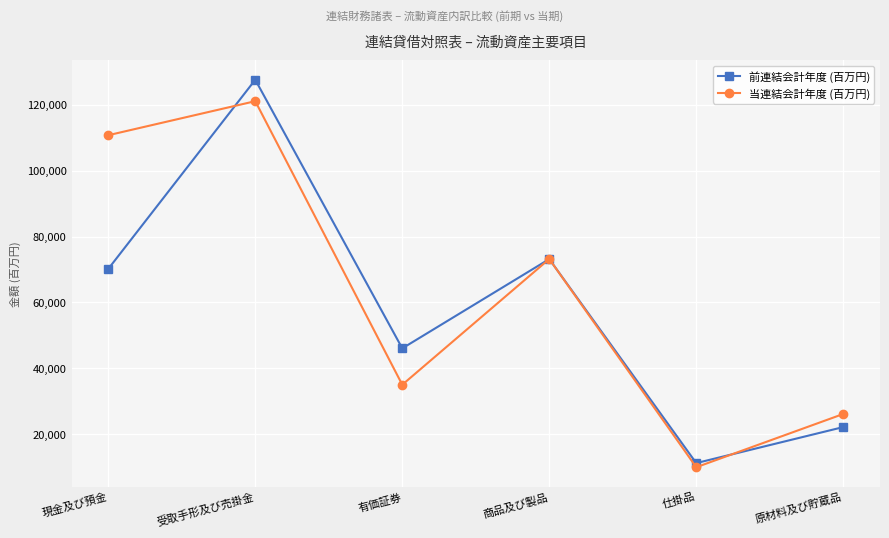

Reading left to right, list all the values displayed in this chart.

前連結会計年度 (百万円): 現金及び預金=70185	受取手形及び売掛金=127592	有価証券=46071	商品及び製品=73167	仕掛品=11246	原材料及び貯蔵品=22177
当連結会計年度 (百万円): 現金及び預金=110761	受取手形及び売掛金=121093	有価証券=35028	商品及び製品=73189	仕掛品=9994	原材料及び貯蔵品=26153